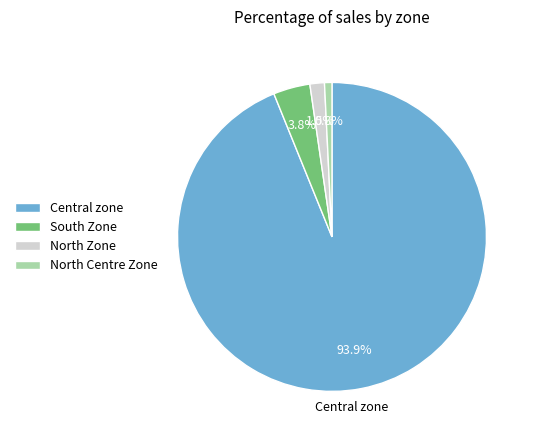

Is there a majority slice in this chart?

Yes